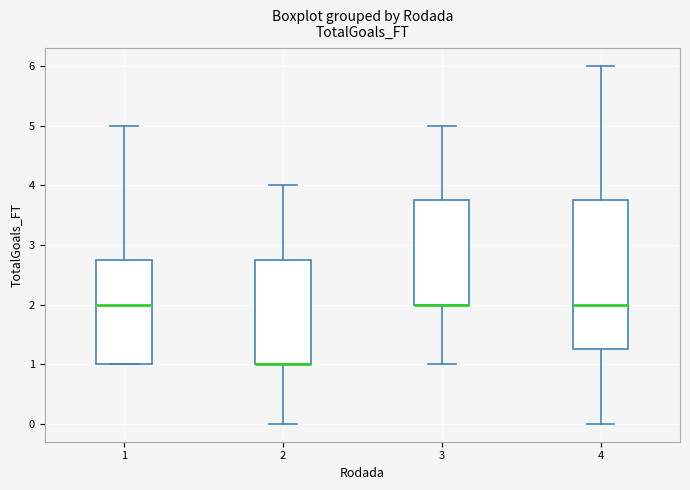

Reading left to right, read every box against the y-axis: the position of its median line, the range the box covers, and the ends of its whiskers. The values are not printed on the chart, so give them approximately, as read against the axis.

1: median 2.0, box 1.0 to 2.8, whiskers 1.0 to 5.0
2: median 1.0 (drawn on the box's lower edge), box 1.0 to 2.8, whiskers 0.0 to 4.0
3: median 2.0 (drawn on the box's lower edge), box 2.0 to 3.8, whiskers 1.0 to 5.0
4: median 2.0, box 1.3 to 3.8, whiskers 0.0 to 6.0